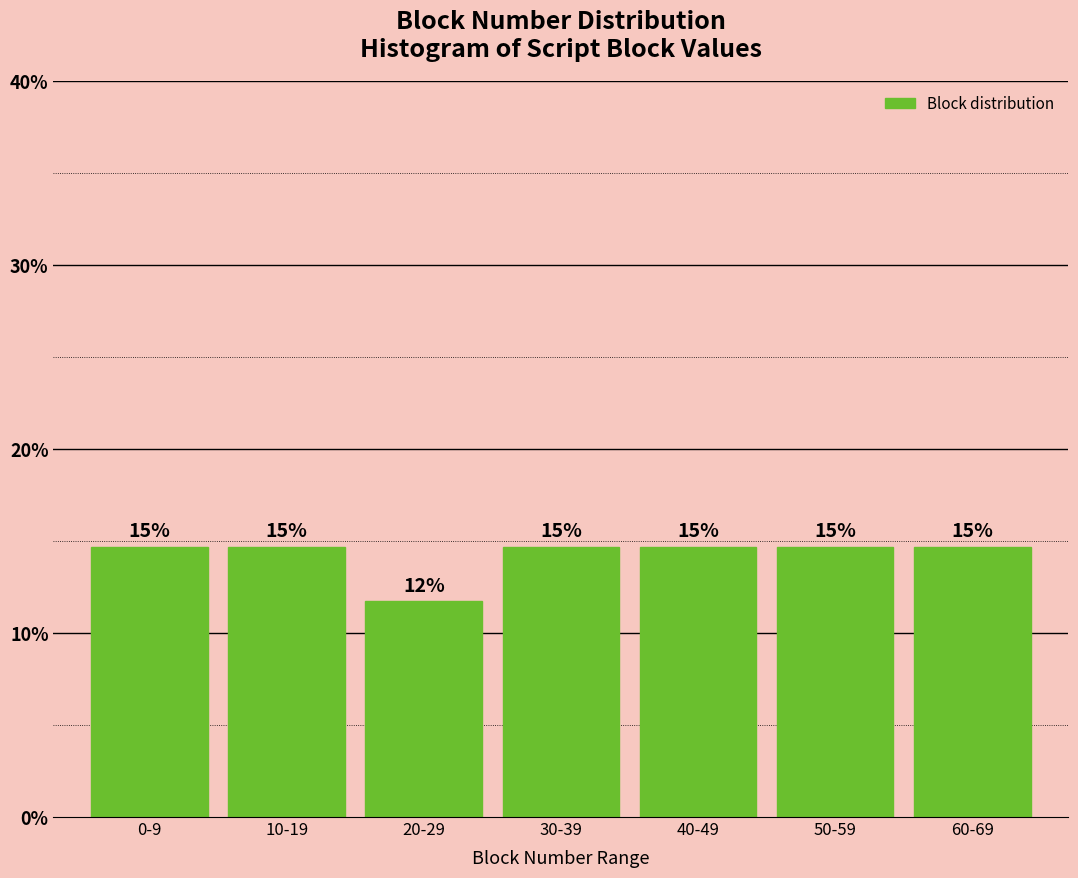

How many bars are there in total?

7